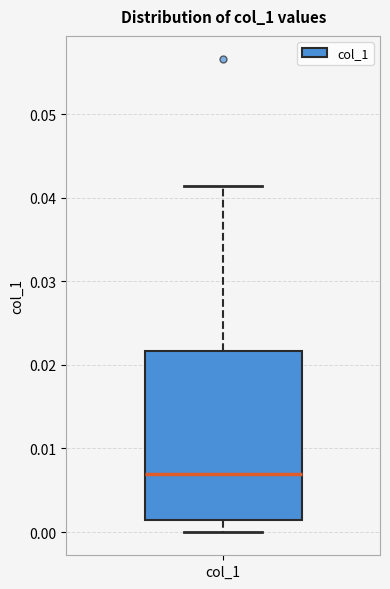

Where is the lower edge of the box for col_1 on the y-axis? The values are not printed on the chart, so give them approximately, as read against the axis.

0.001